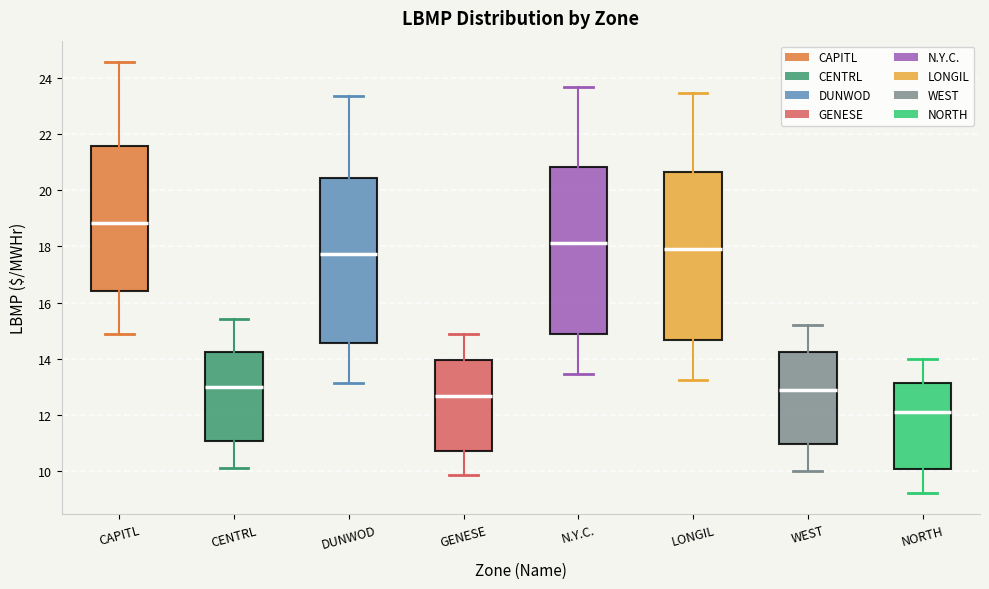

Where does the lower whisker of the box for CENTRL end on the y-axis? The values are not printed on the chart, so give them approximately, as read against the axis.

10.2